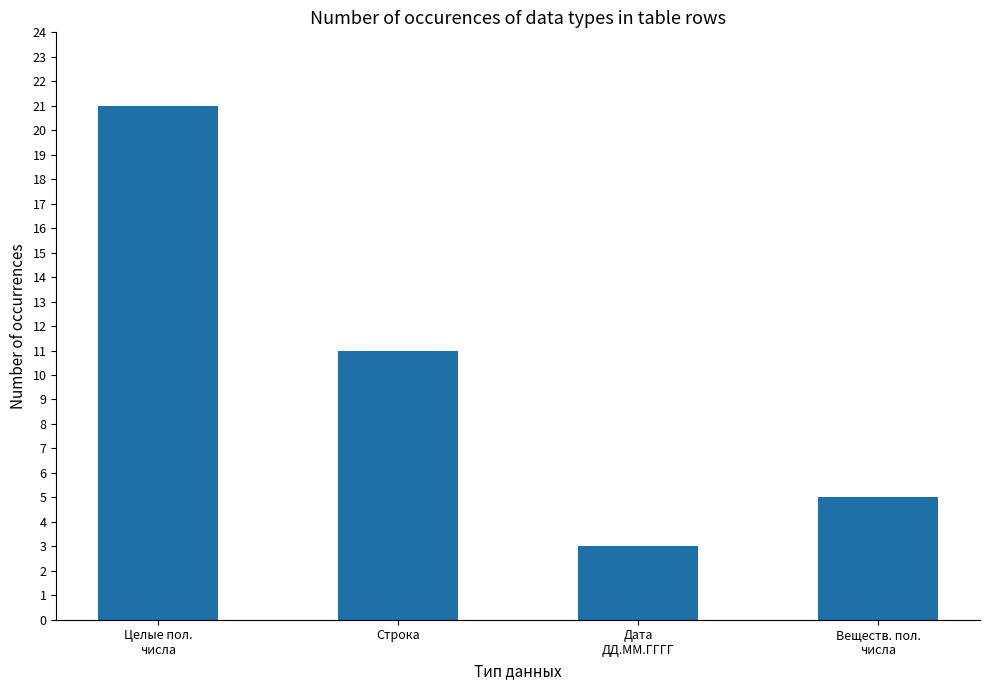

Which has a higher value, Веществ. пол.
числа or Дата
ДД.ММ.ГГГГ?

Веществ. пол.
числа